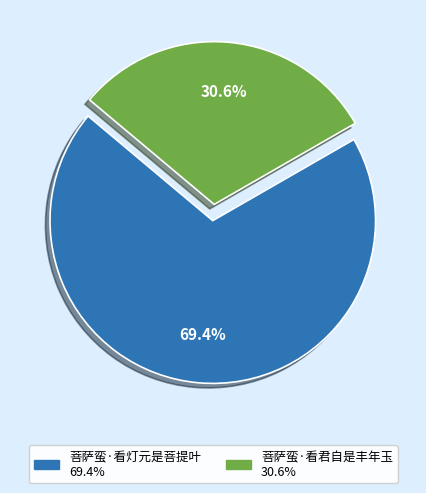

The 菩萨蛮·看灯元是菩提叶 slice represents 84% of the pie. True or false?

False